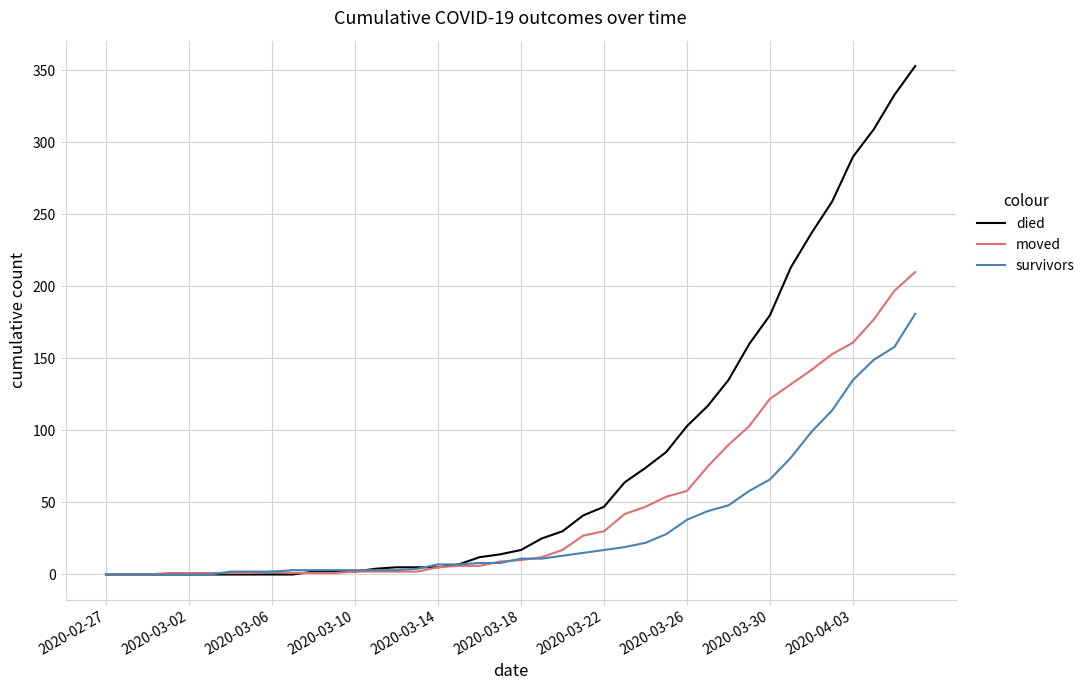

What is the maximum value for died?

353